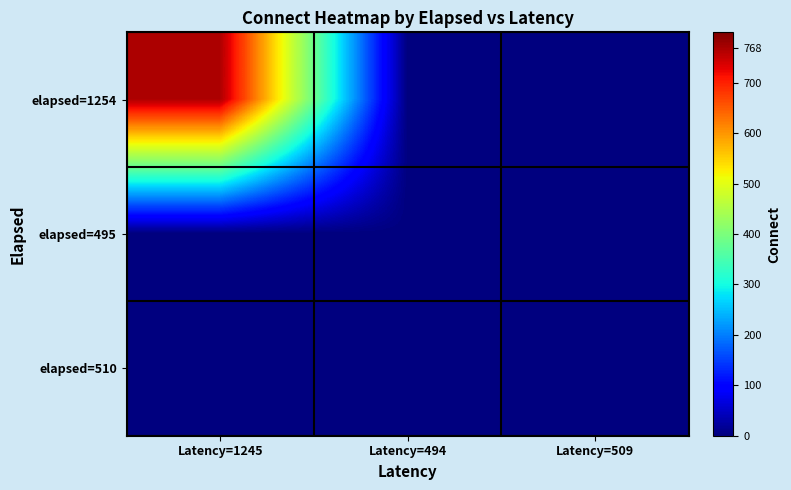

Reading left to right, transcribe all the data shown in this chart.

elapsed=1254: Latency=1245=768	Latency=494=0	Latency=509=0
elapsed=495: Latency=1245=0	Latency=494=0	Latency=509=0
elapsed=510: Latency=1245=0	Latency=494=0	Latency=509=0